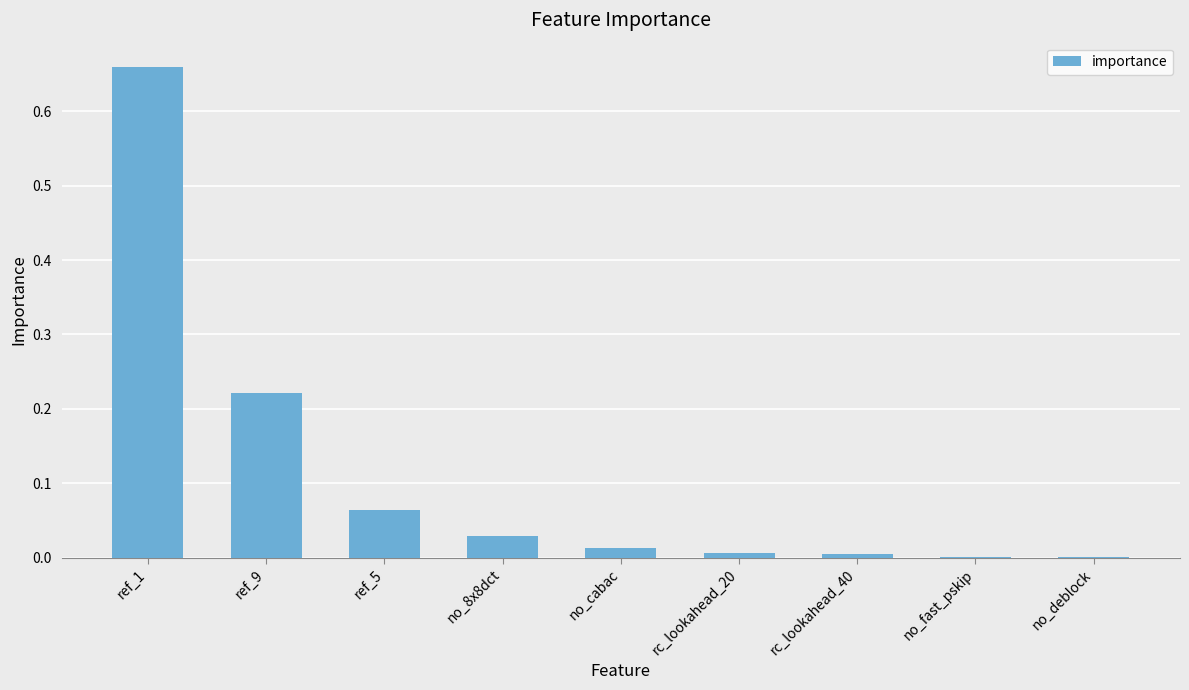

The value at rc_lookahead_40 is 0.0. True or false?

True